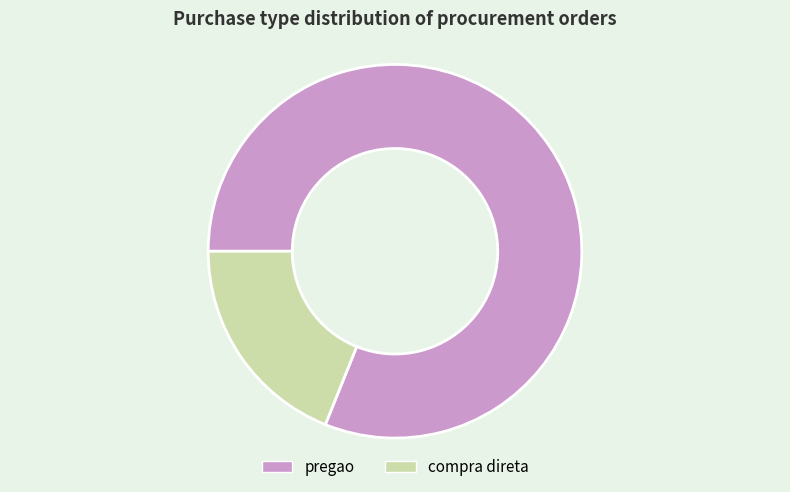

Does pregao account for over 50% of the chart?

Yes